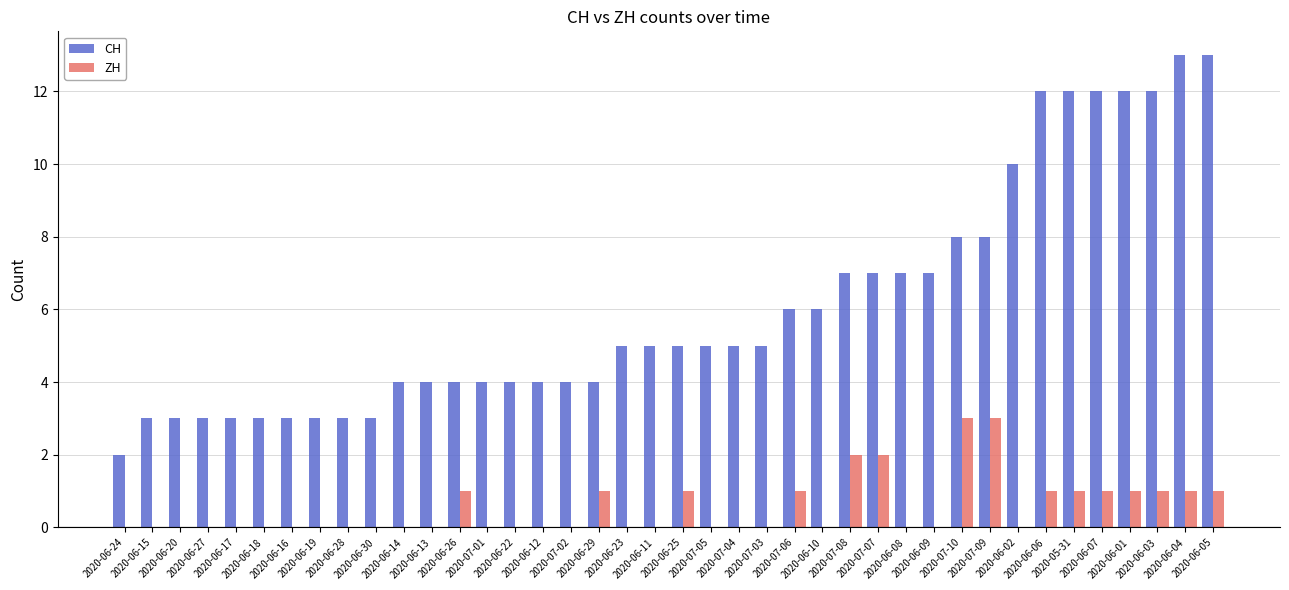

What is the average value of the CH series?

6